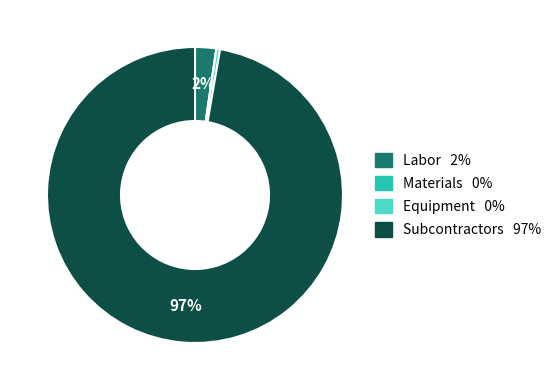

Do Subcontractors and Labor together represent more than half of the pie?

Yes